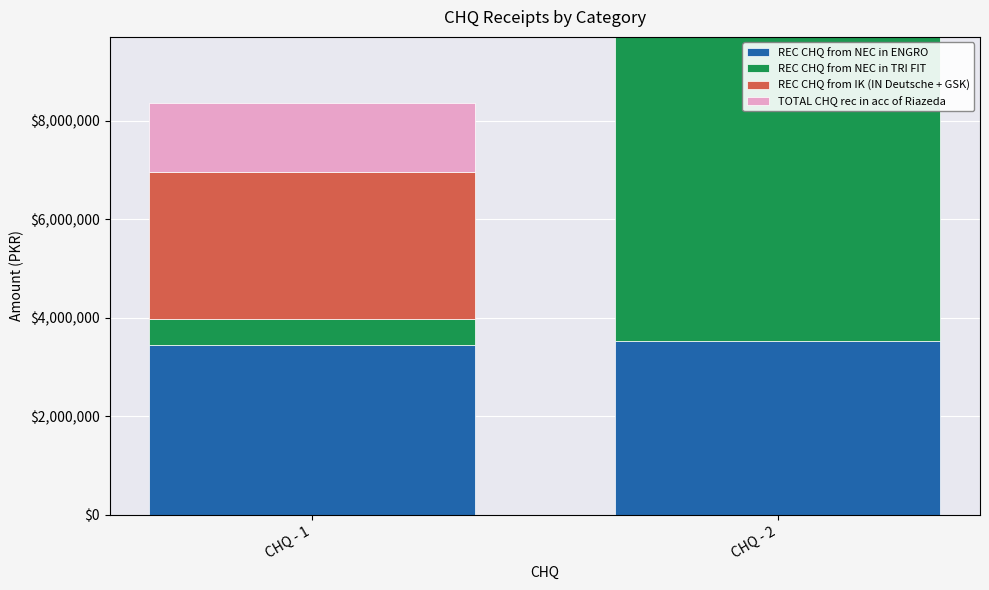

Is it true that REC CHQ from NEC in ENGRO equals 1104801 at CHQ - 2?

False